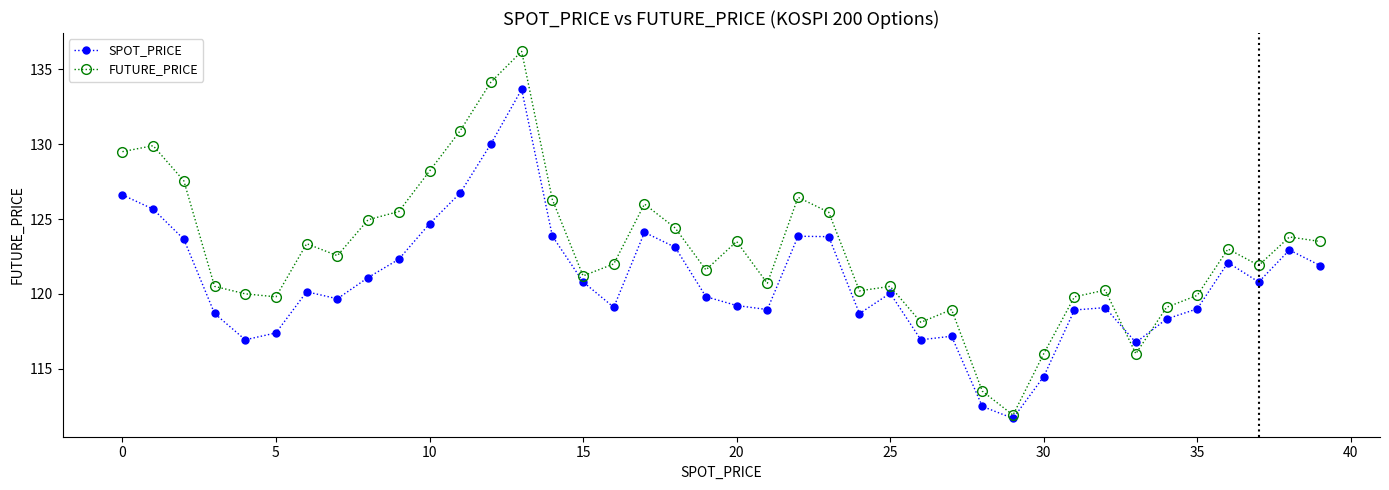

What is the value of the FUTURE_PRICE point at the 25th from the left?

120.2